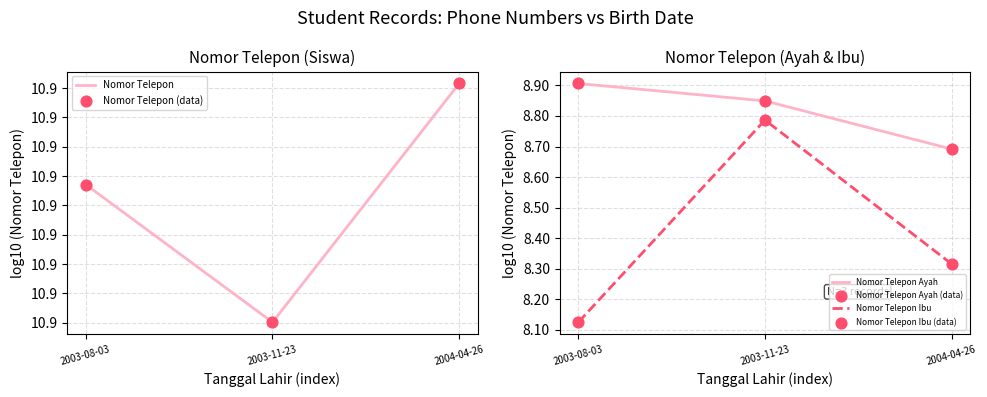

At which category is the sum across all series the highest?

2003-11-23